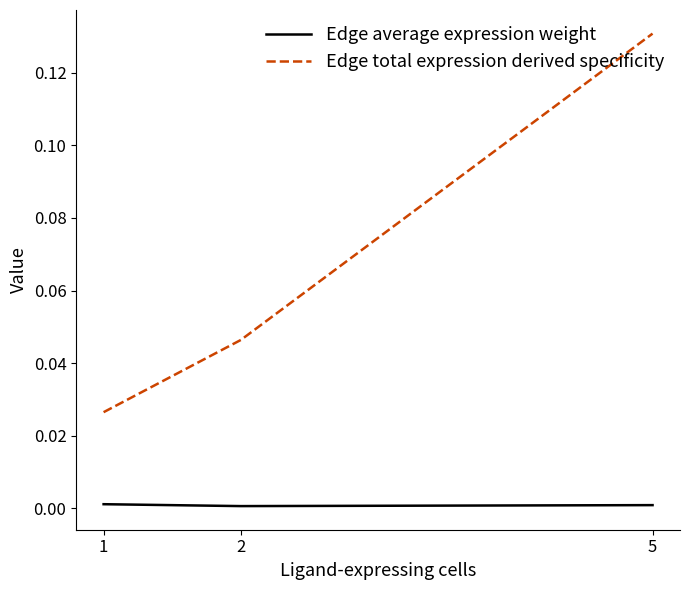

The Edge average expression weight series shows 0.0 at 5. True or false?

True